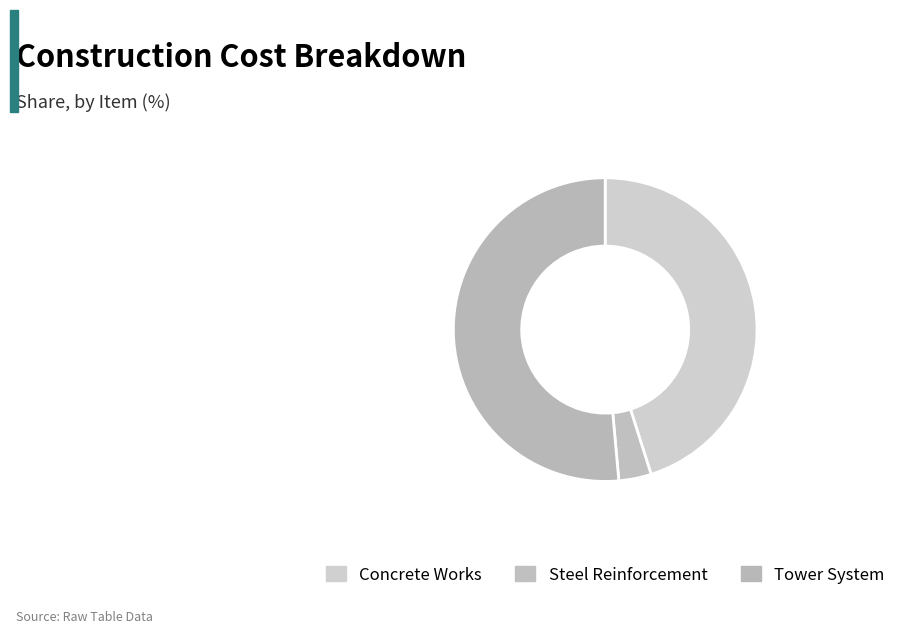

The Concrete Works slice represents 33% of the pie. True or false?

False